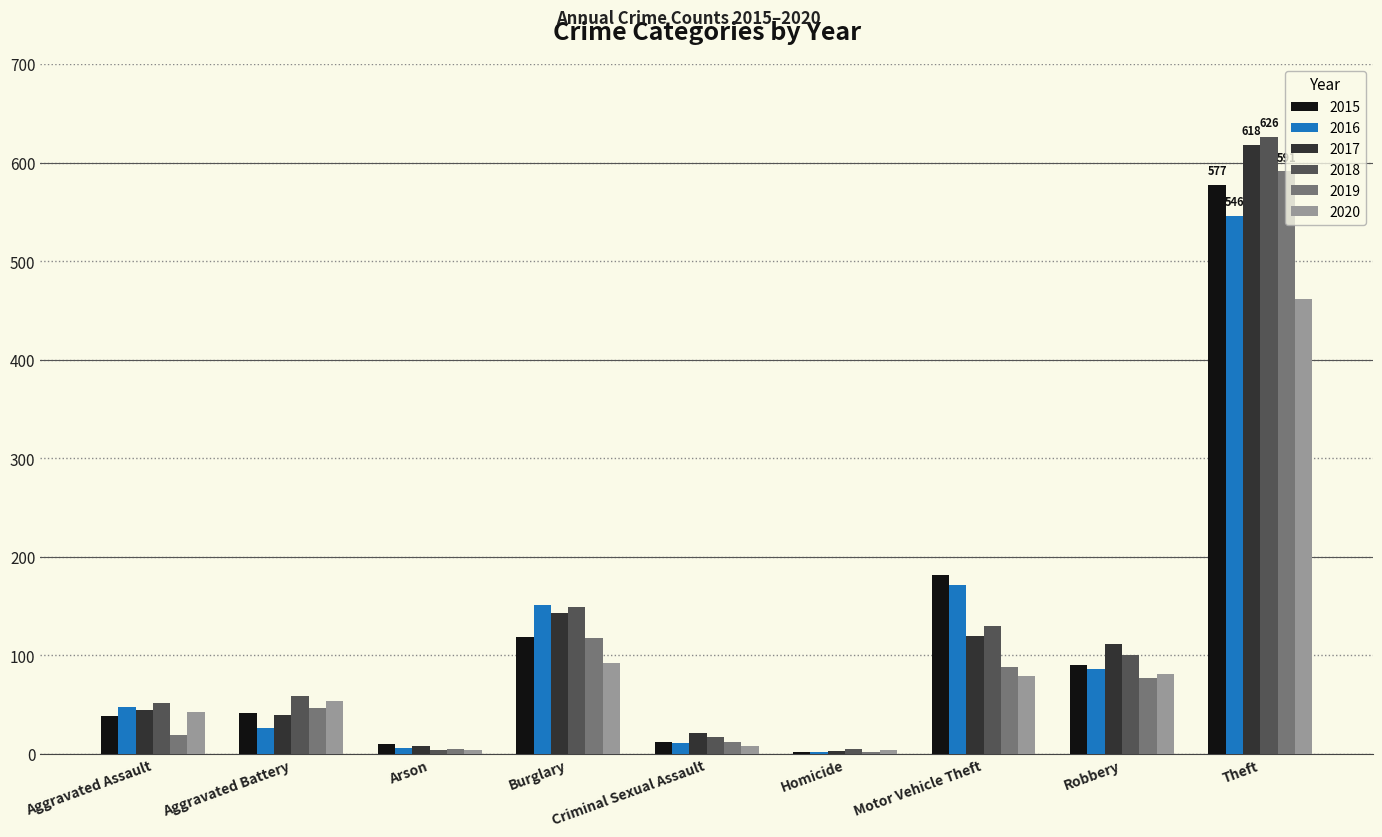

What is the sum of the 2017 values at Motor Vehicle Theft and Theft?

738